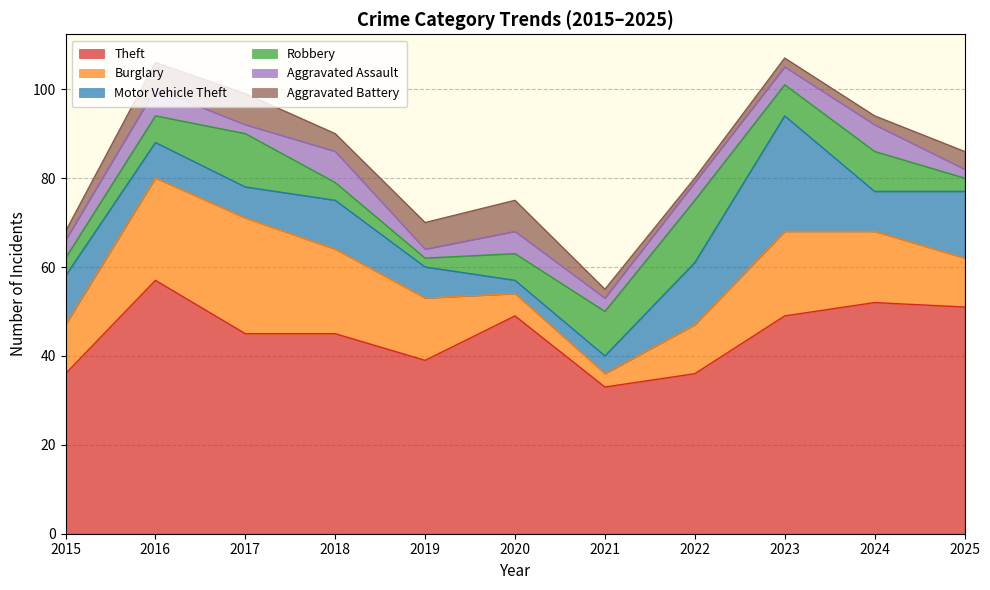

Reading left to right, extract all data points from this chart.

Theft: 36	57	45	45	39	49	33	36	49	52	51
Burglary: 11	23	26	19	14	5	3	11	19	16	11
Motor Vehicle Theft: 11	8	7	11	7	3	4	14	26	9	15
Robbery: 4	6	12	4	2	6	10	14	7	9	3
Aggravated Assault: 4	6	2	7	2	5	3	4	4	6	2
Aggravated Battery: 2	6	7	4	6	7	2	1	2	2	4